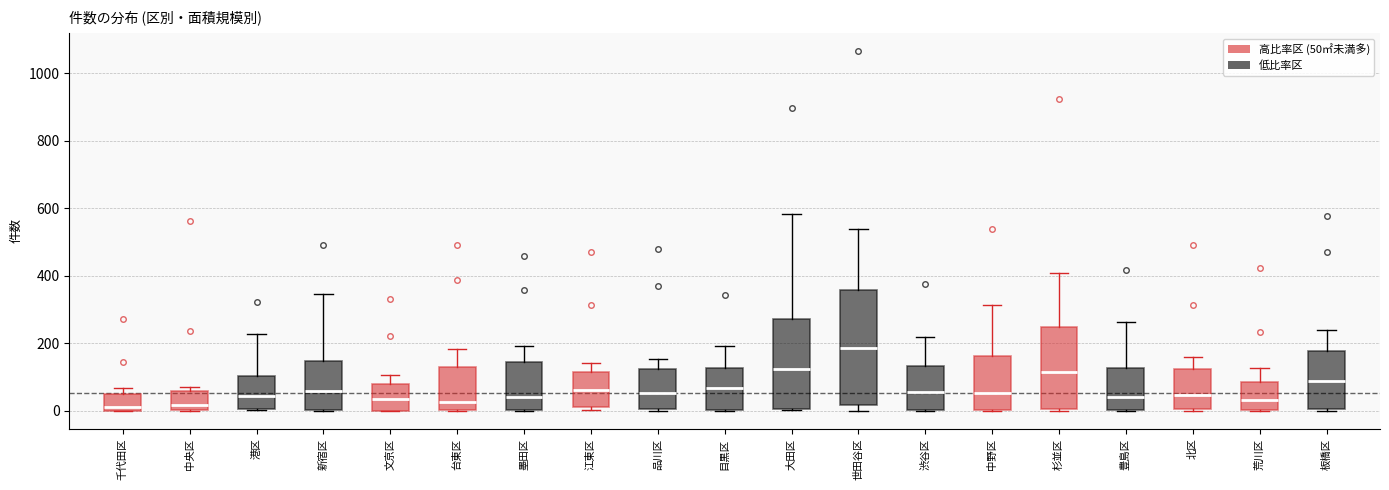

Which box is the tallest, from its lower edge to its upper edge?

世田谷区